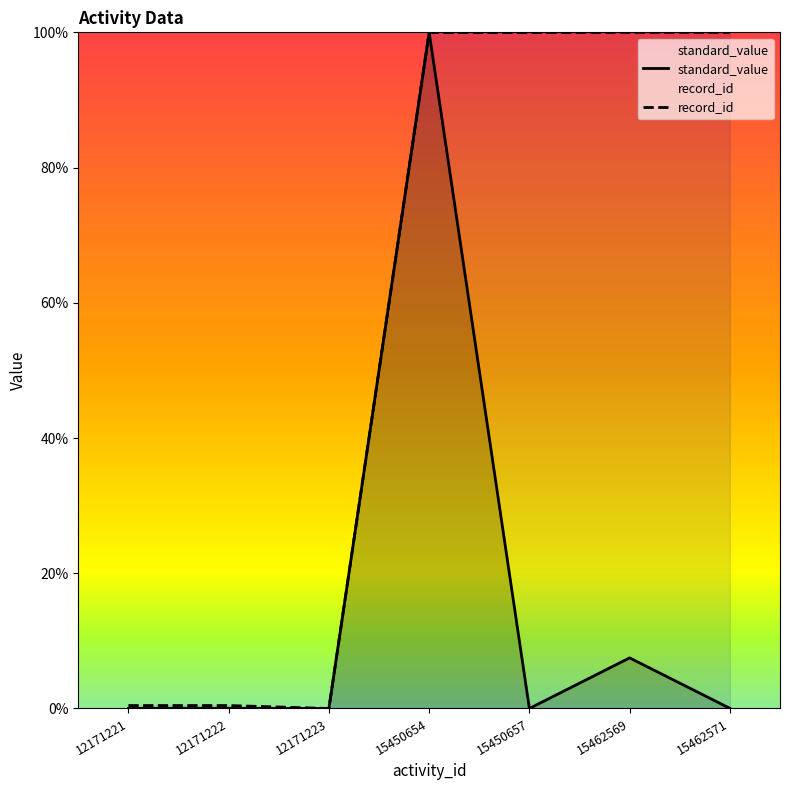

How many series are shown in this chart?

2